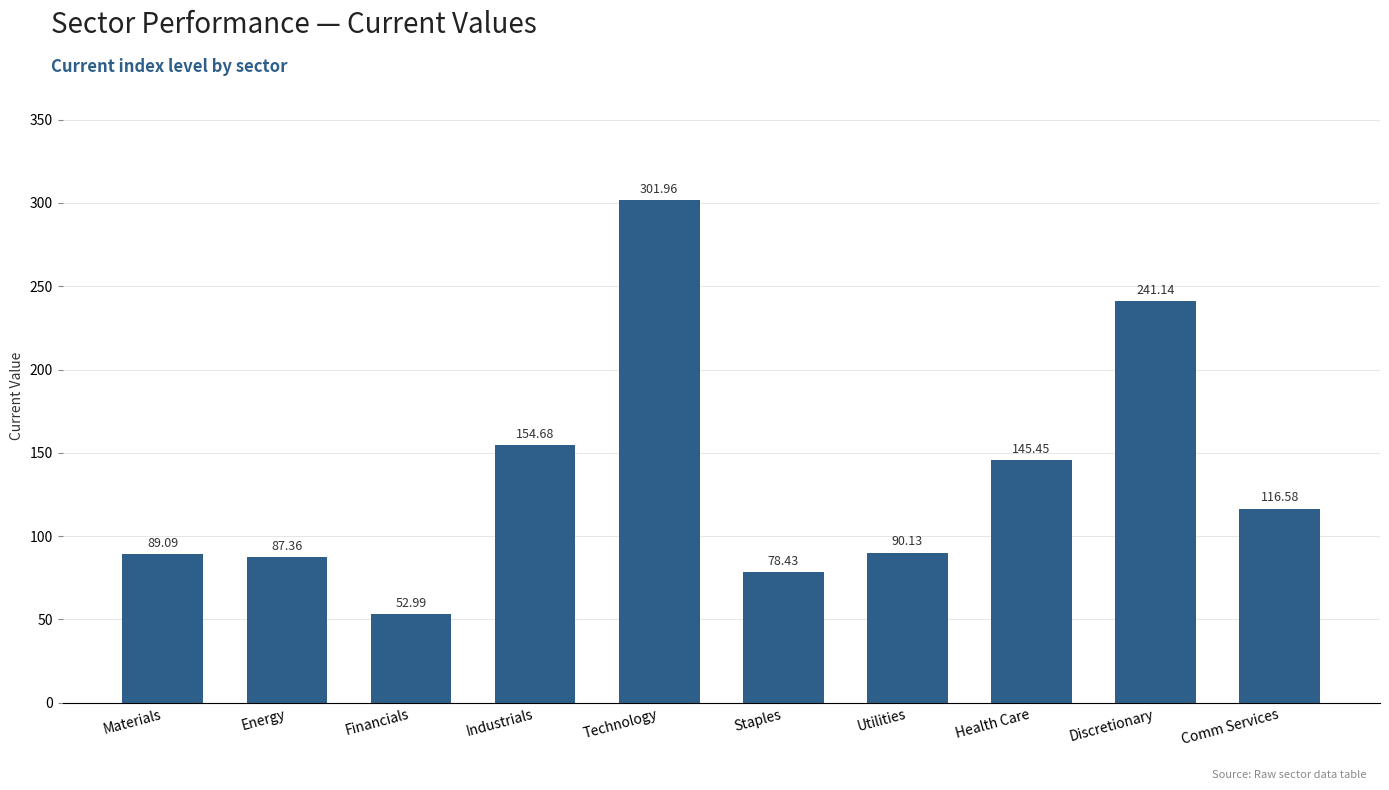

Approximately how many times larger is the value at Technology compared to Financials?

5.7